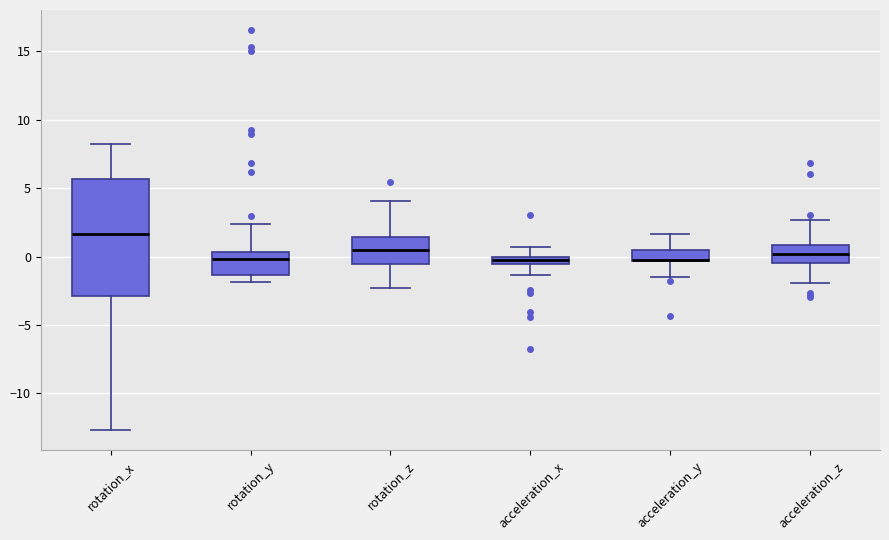

Comparing the boxes themselves (not the whiskers), which one is the tallest?

rotation_x